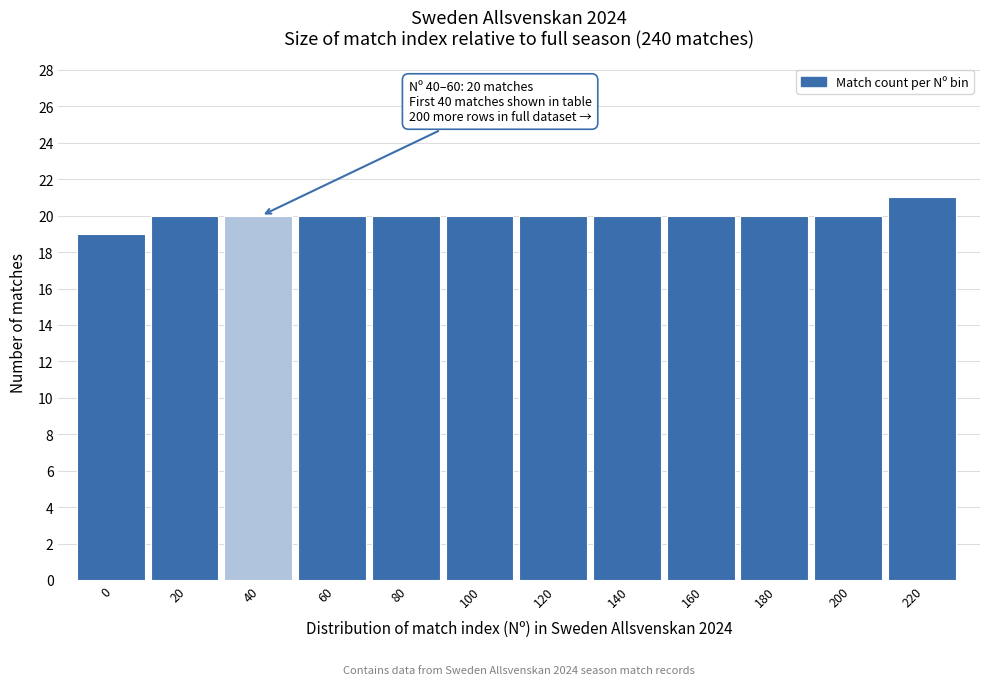

Reading left to right, transcribe all the data shown in this chart.

19	20	20	20	20	20	20	20	20	20	20	21